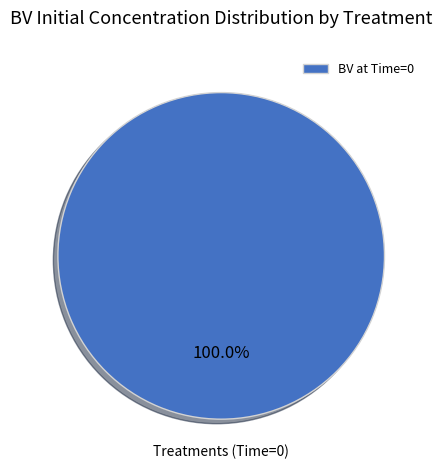

Rank the categories by value from highest to lowest.

BV at Time=0